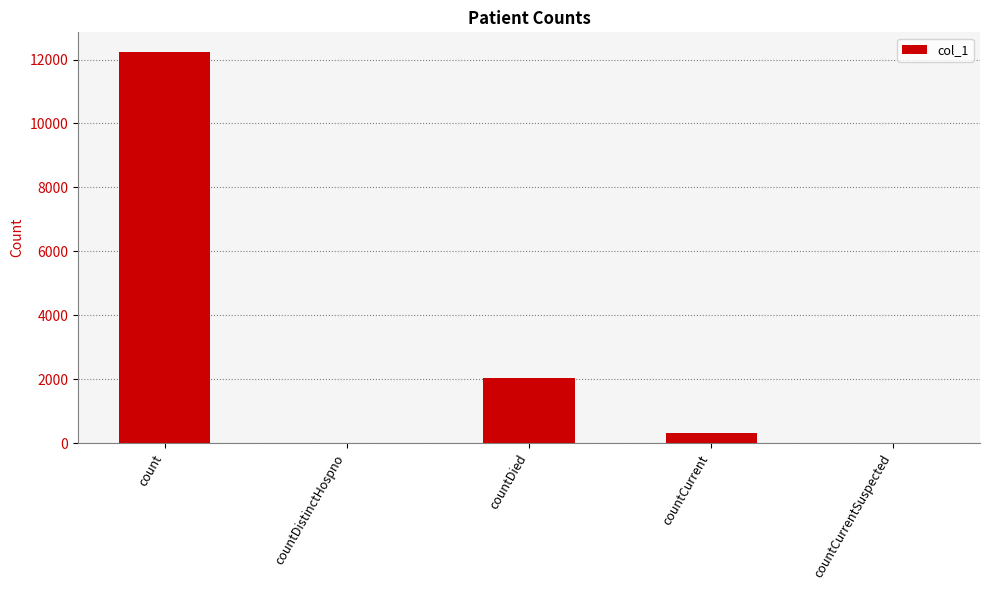

True or false: the data shows 3155 at countDied.

False